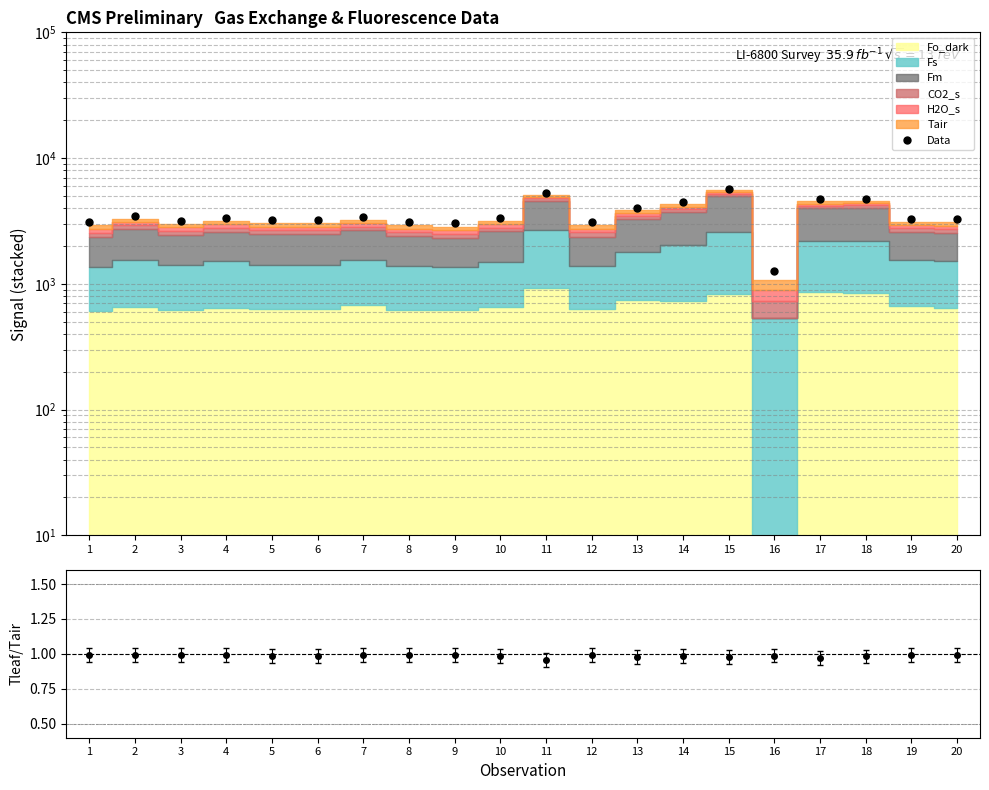

Which label corresponds to the largest value in the chart?

15